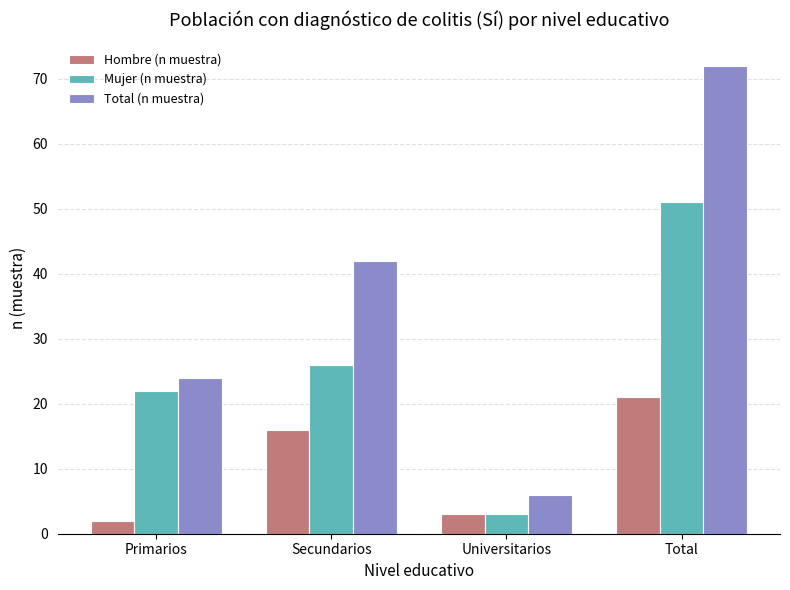

Does the chart contain any negative values?

No